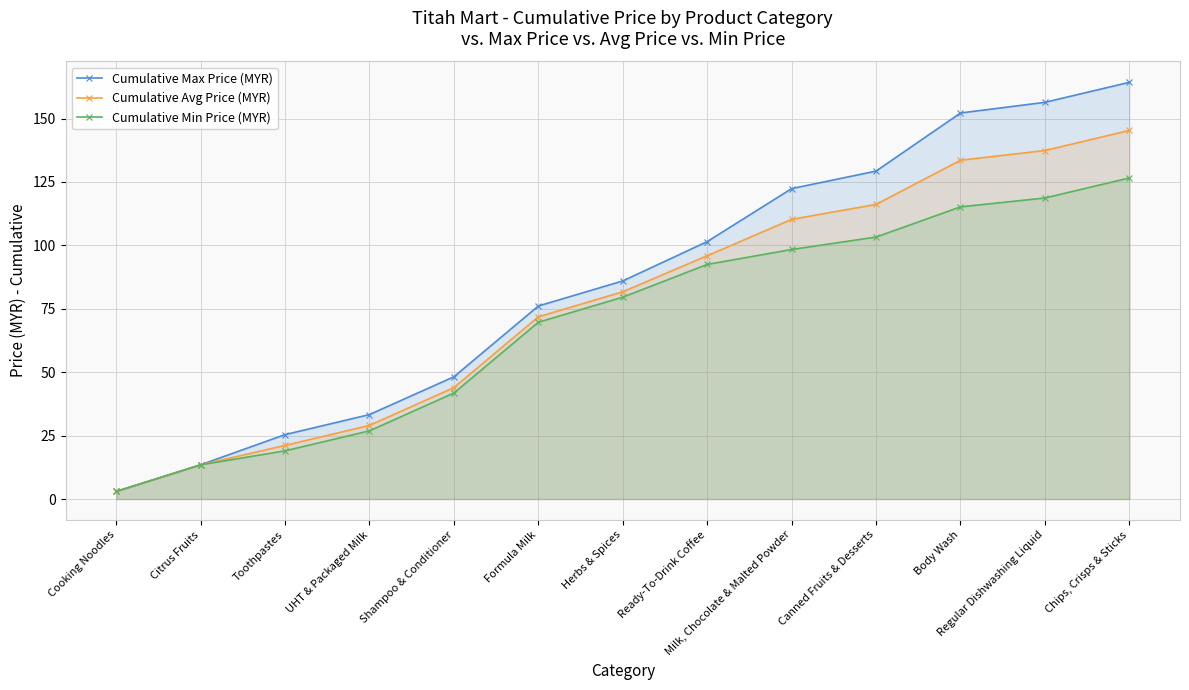

What are all the series names shown in the legend?

Cumulative Max Price (MYR), Cumulative Avg Price (MYR), Cumulative Min Price (MYR)